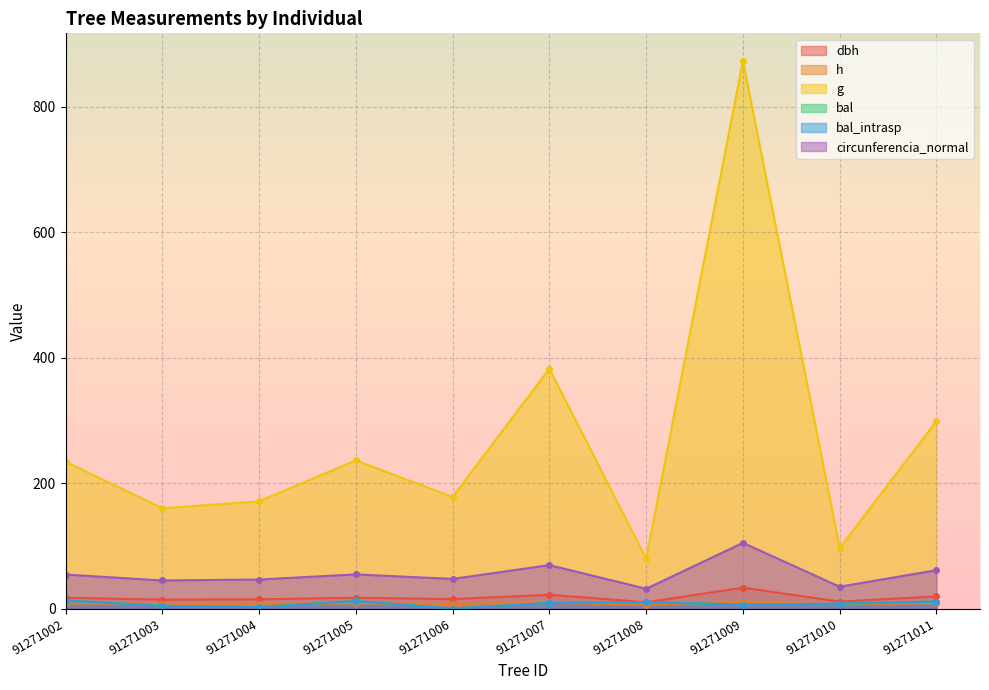

Which series has the largest total across all categories?

g